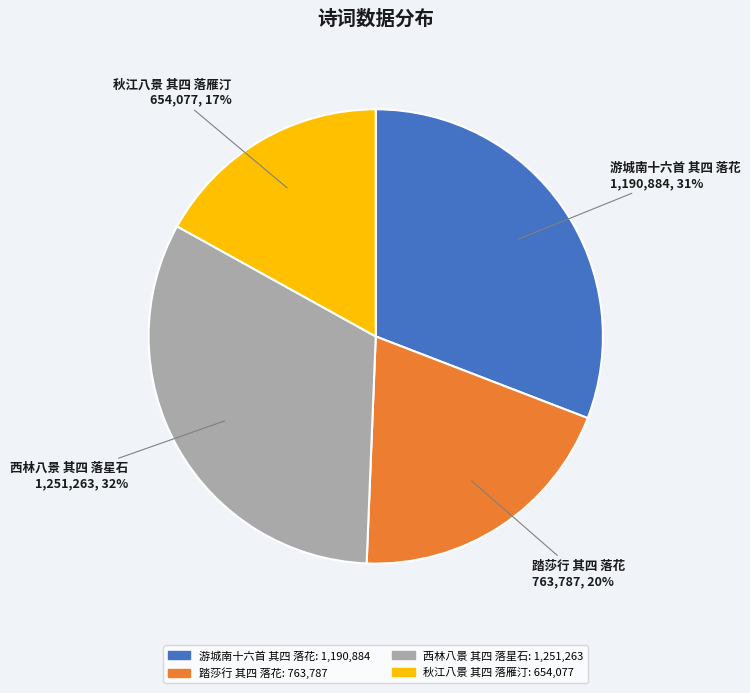

Which category has the biggest portion of the pie?

西林八景 其四 落星石